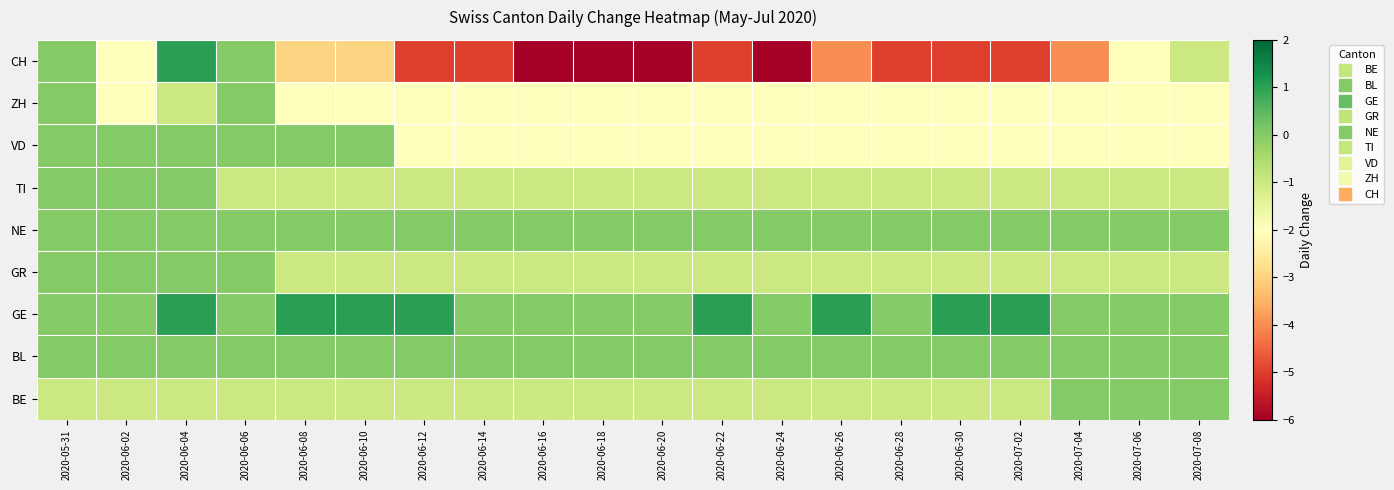

What is the smallest value displayed?

-6